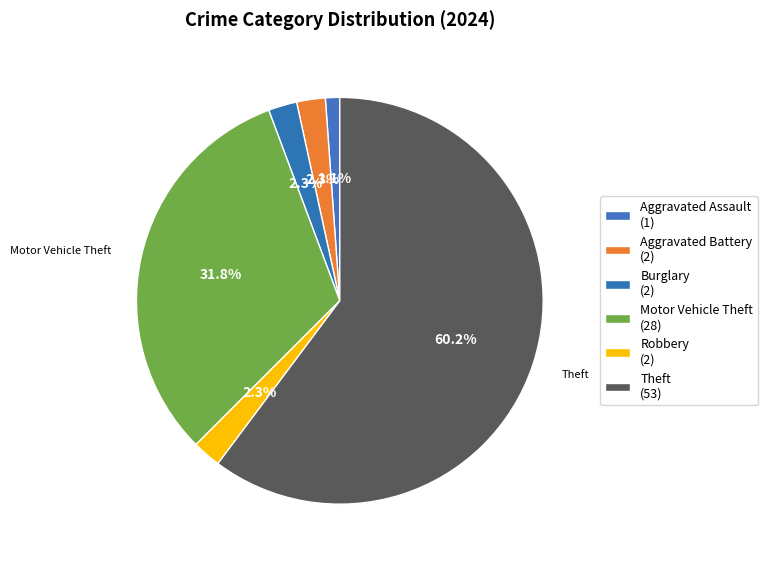

Is there any slice that represents more than half of the pie?

Yes